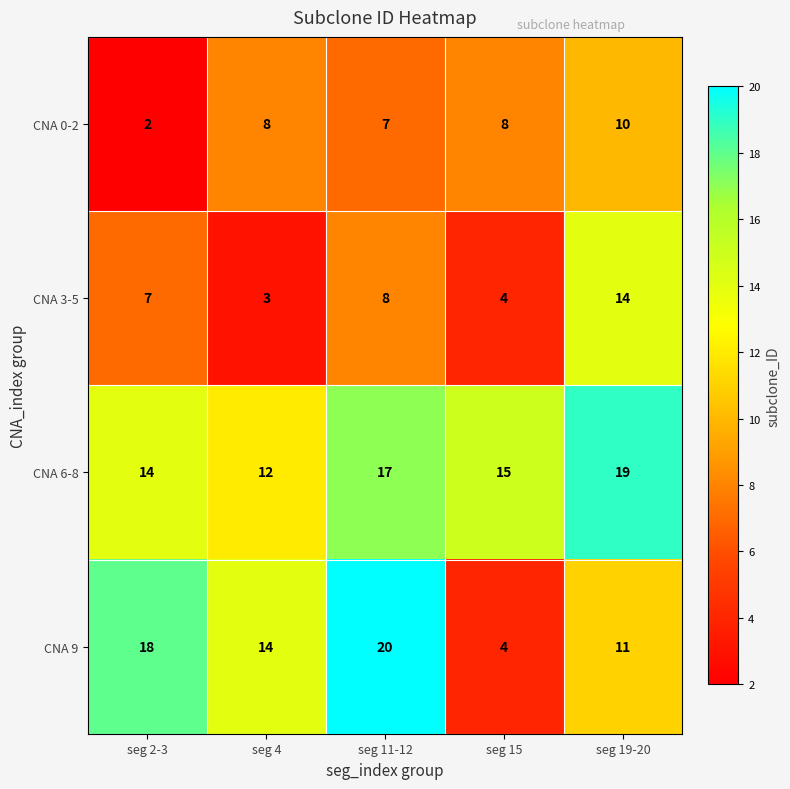

The value of CNA 9 at seg 19-20 is 19. True or false?

False